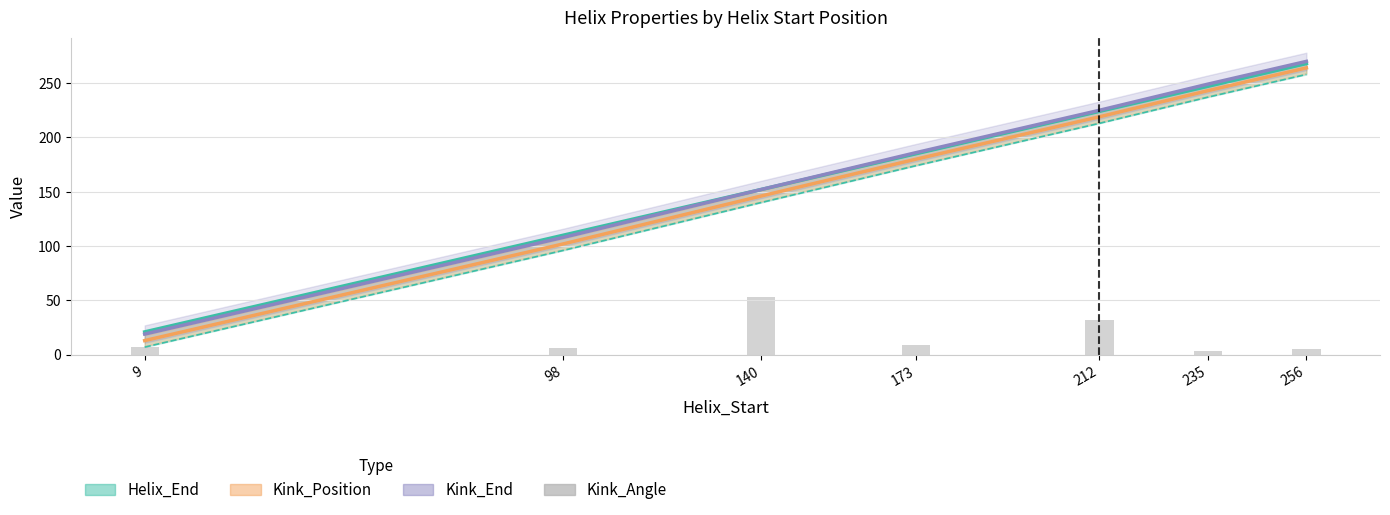

List the labels in order of value, largest first.

140, 212, 173, 9, 98, 256, 235